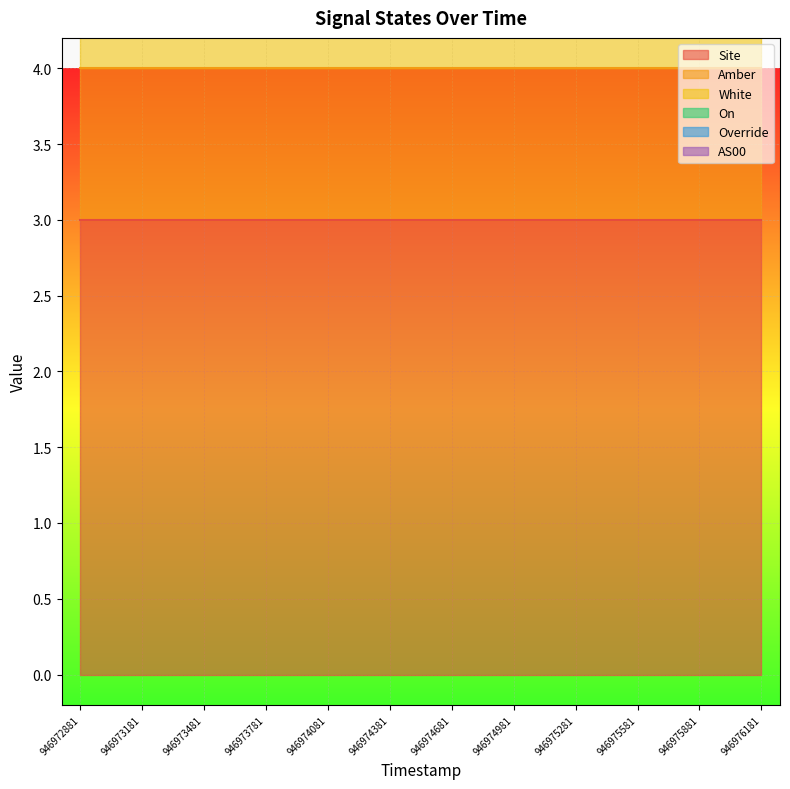

True or false: Amber has more than 0 interior local peaks.

False